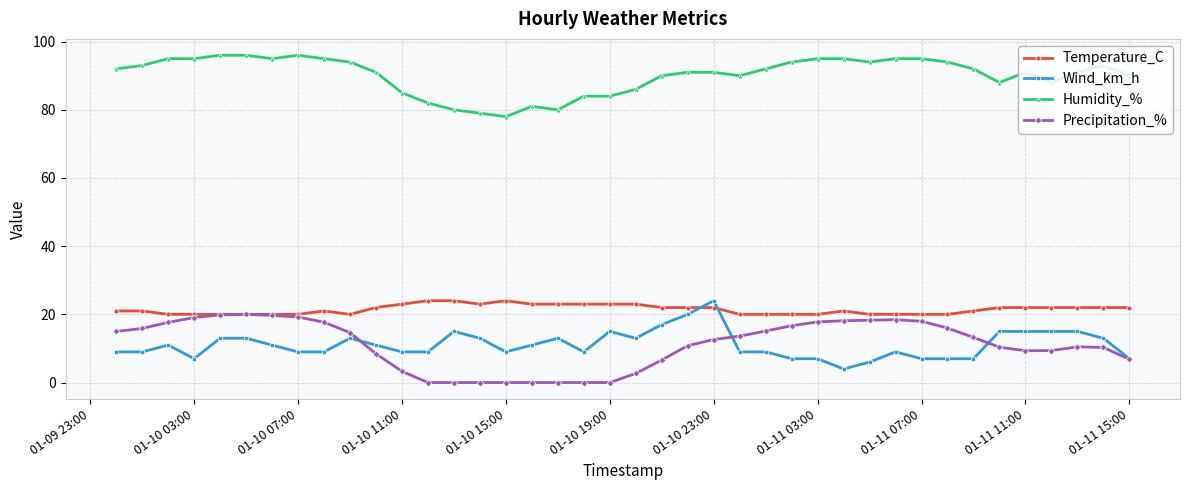

What is the maximum value for Precipitation_%?

20.0